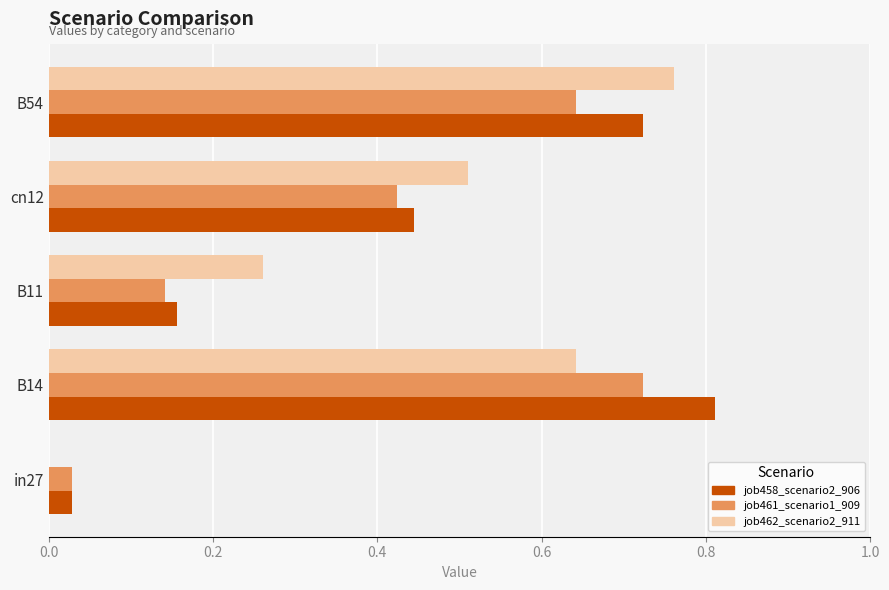

At which category is the sum across all series the highest?

B14